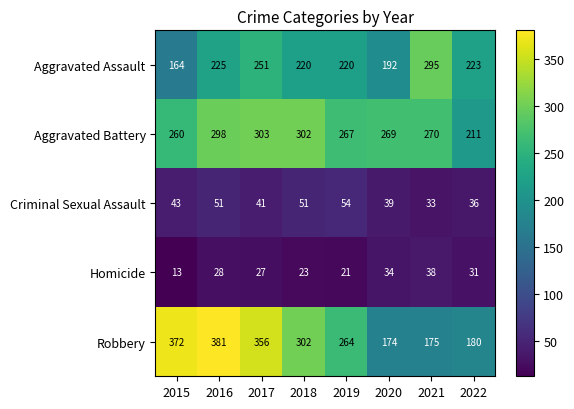

The Aggravated Battery series shows 350 at 2020. True or false?

False